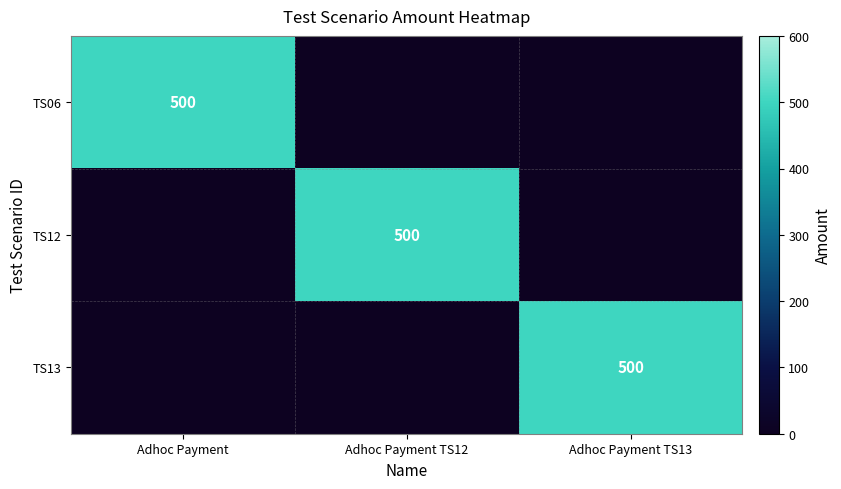

The value of TS13 at Adhoc Payment TS13 is 500. True or false?

True